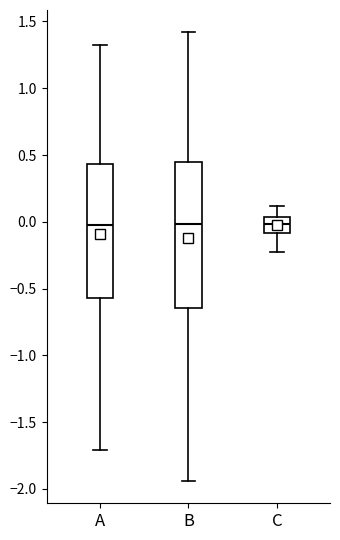

Reading left to right, transcribe this box plot: for each box, give where its median line is, the range the box spans, and where its two whiskers end, as read against the y-axis. The values are not printed on the chart, so give them approximately, as read against the axis.

A: median 0.00, box -0.55 to 0.45, whiskers -1.70 to 1.35
B: median 0.00, box -0.65 to 0.45, whiskers -1.95 to 1.40
C: median 0.00, box -0.10 to 0.05, whiskers -0.25 to 0.10